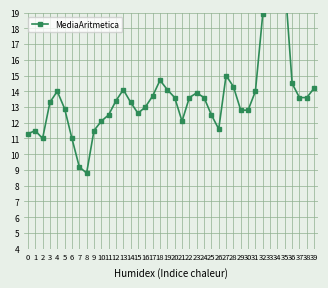

How many series are shown in this chart?

1